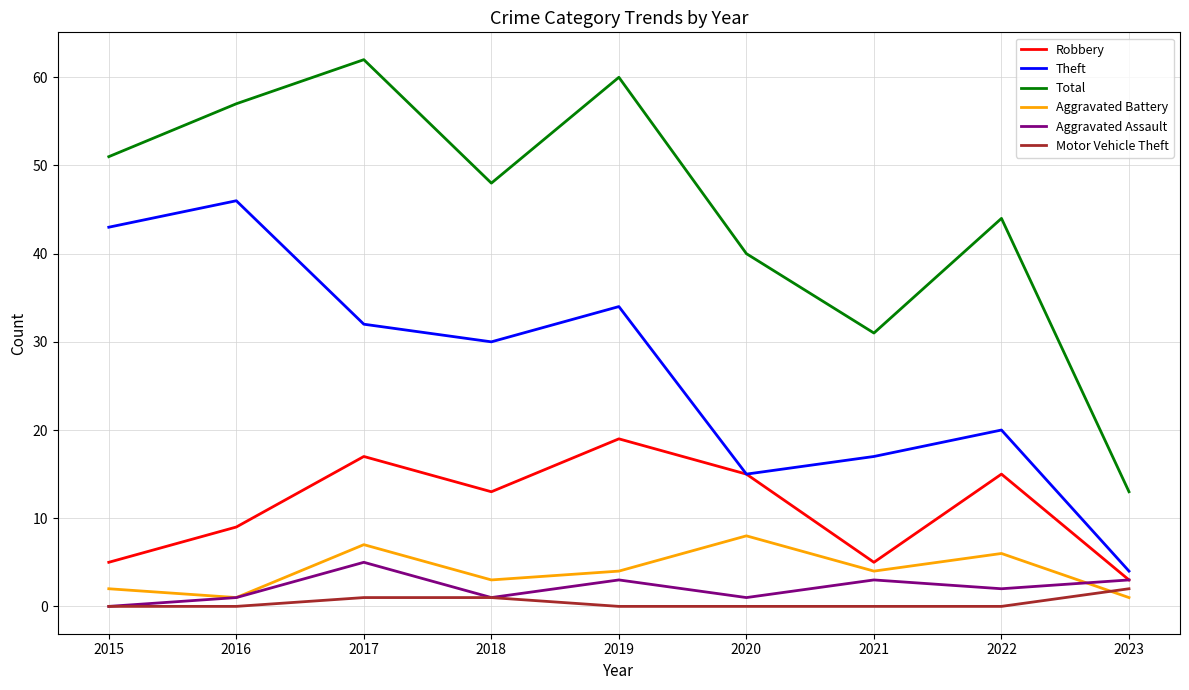

Rank the series by their maximum value, from highest to lowest.

Total, Theft, Robbery, Aggravated Battery, Aggravated Assault, Motor Vehicle Theft